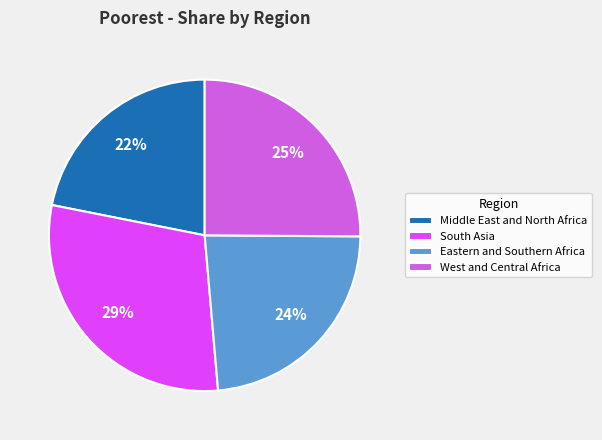

Which category has the biggest portion of the pie?

South Asia